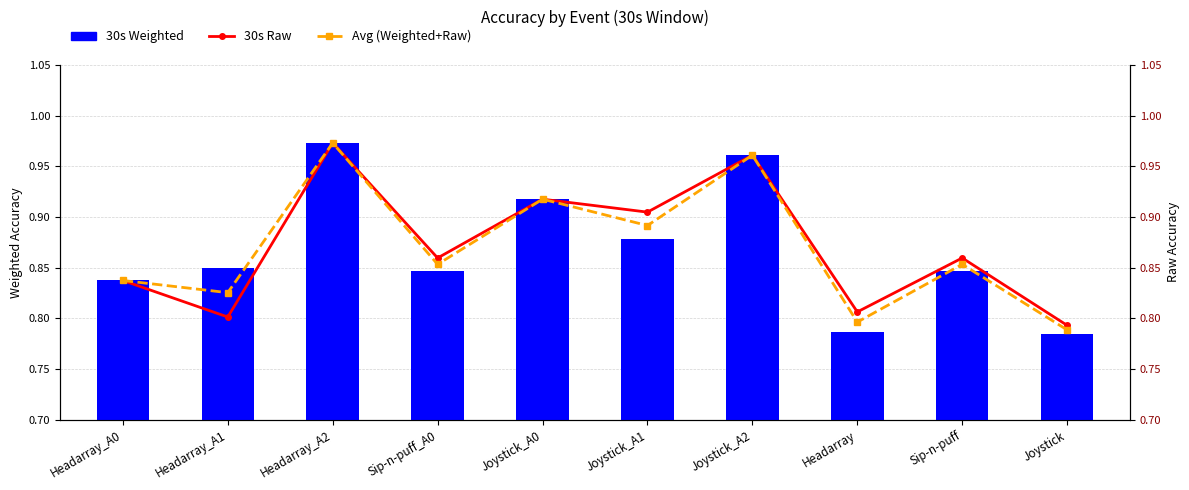

List the labels in order of 30s Weighted value, smallest first.

Joystick, Headarray, Headarray_A0, Sip-n-puff_A0, Sip-n-puff, Headarray_A1, Joystick_A1, Joystick_A0, Joystick_A2, Headarray_A2